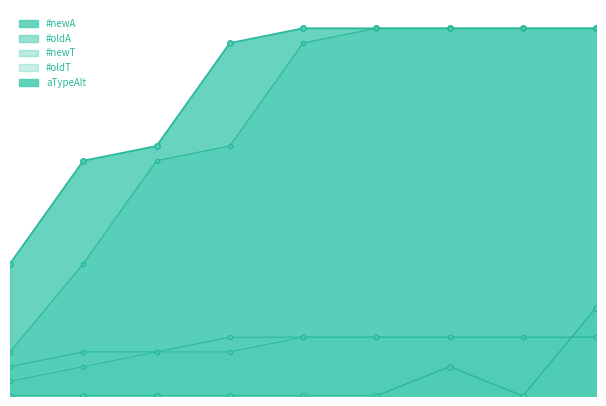

Is it true that #oldT equals 4 at 8?

True